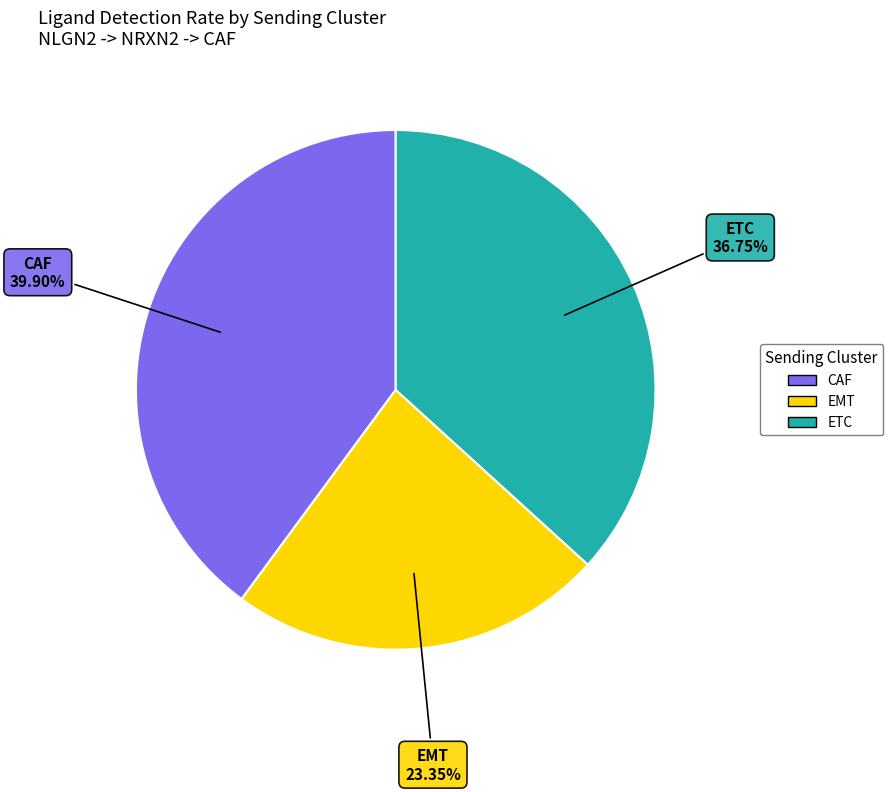

Rank the categories by value from lowest to highest.

EMT, ETC, CAF